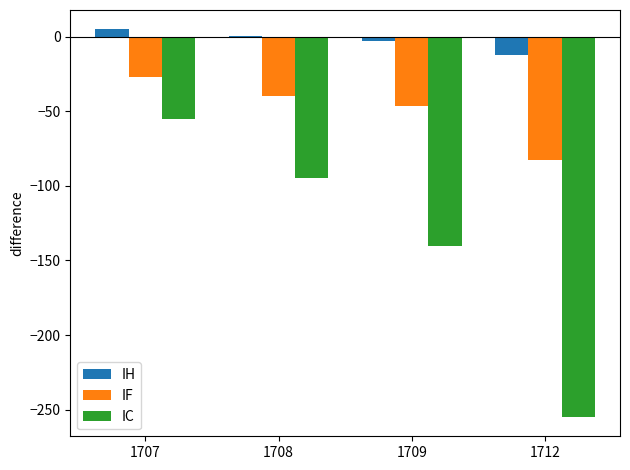

What is the spread (max minus min) of values at 1708?

95.6